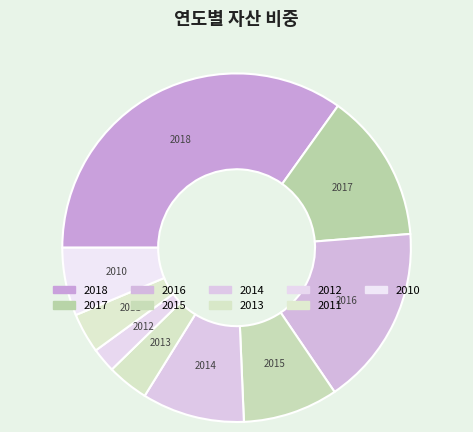

How many slices are in this pie chart?

9